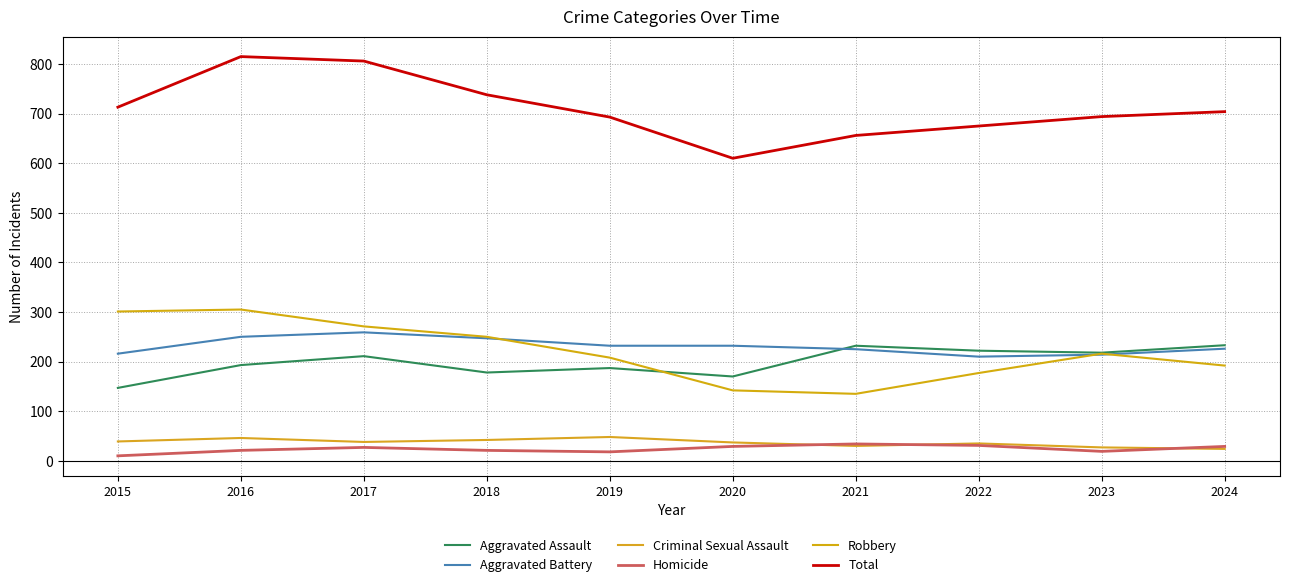

How many distinct data groups are displayed?

6